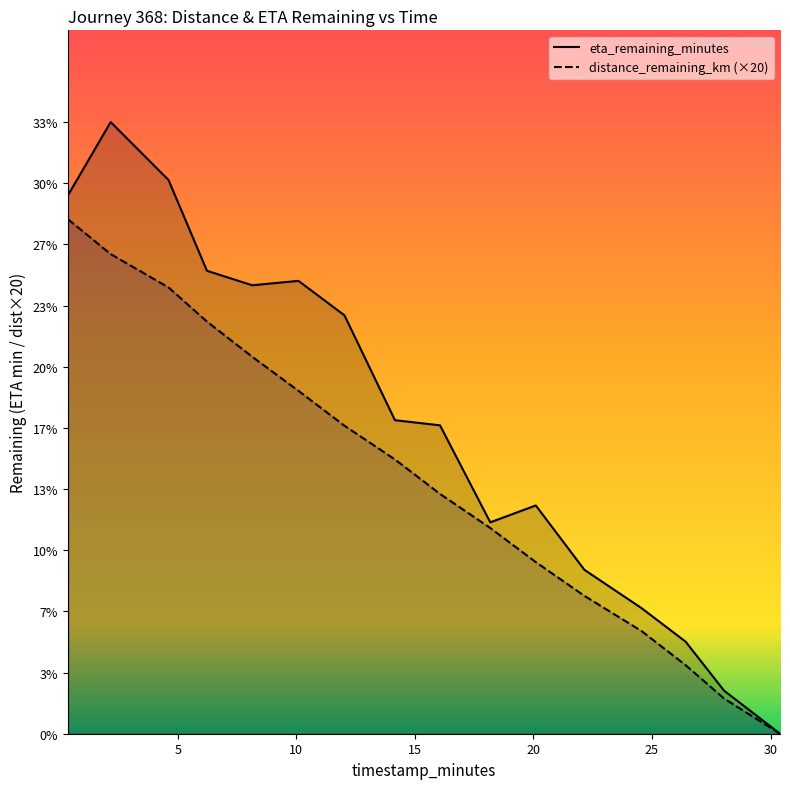

How many categories are shown in the chart?

16